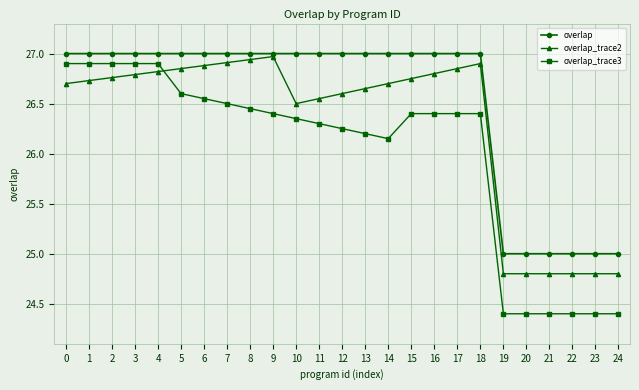

The value of overlap at 4 is 41.6. True or false?

False